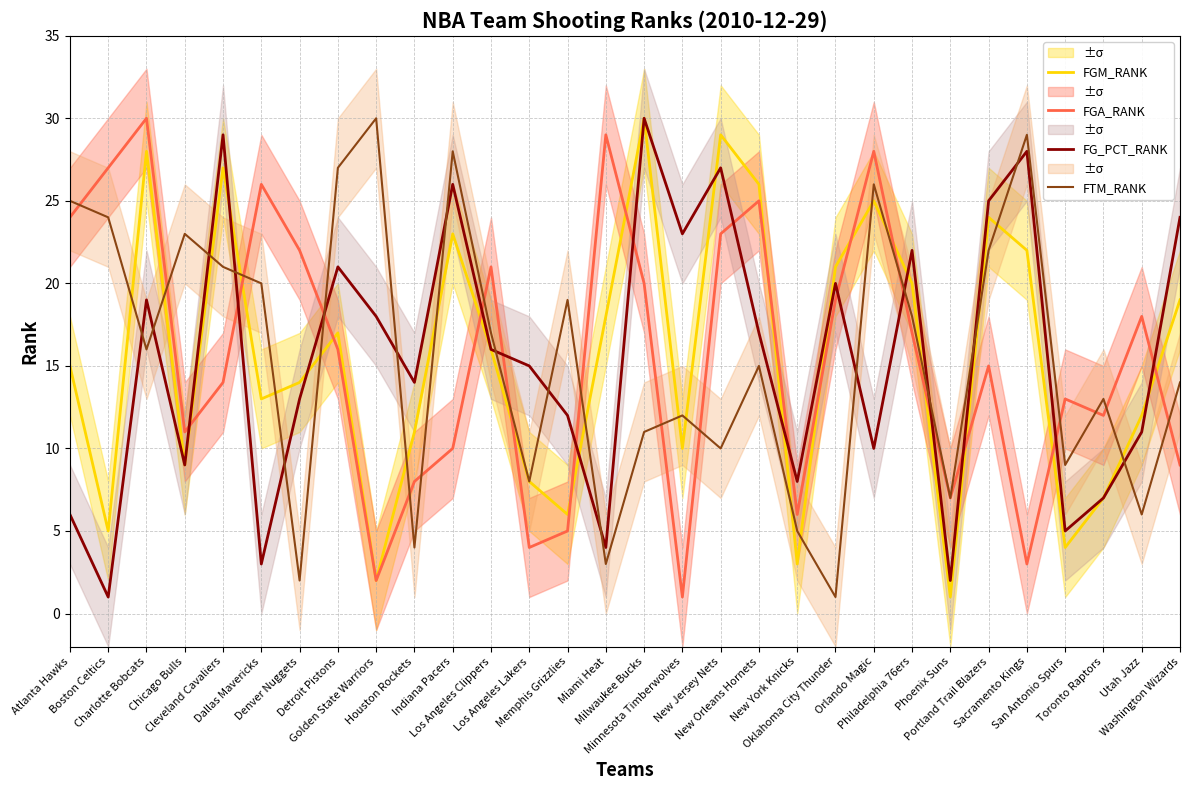

Between which two adjacent categories do FTM_RANK and FG_PCT_RANK first intersect?

Boston Celtics and Charlotte Bobcats